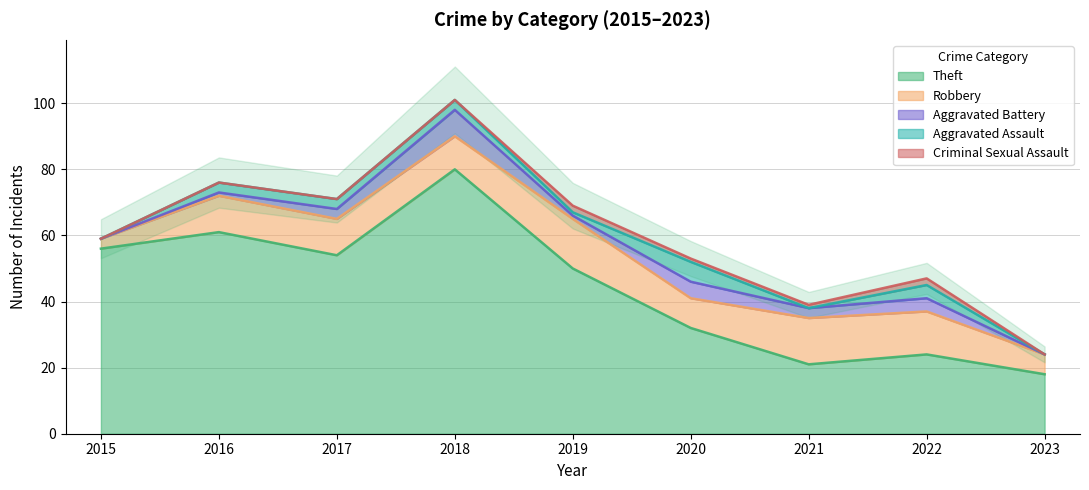

How many interior local valleys does the Theft series have?

2